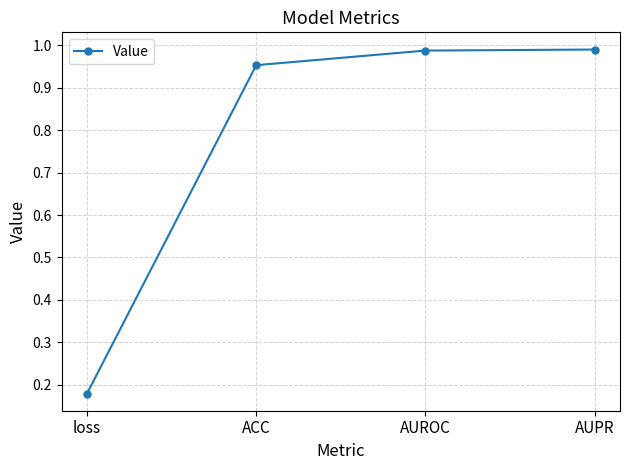

Does the chart have visible grid lines?

Yes